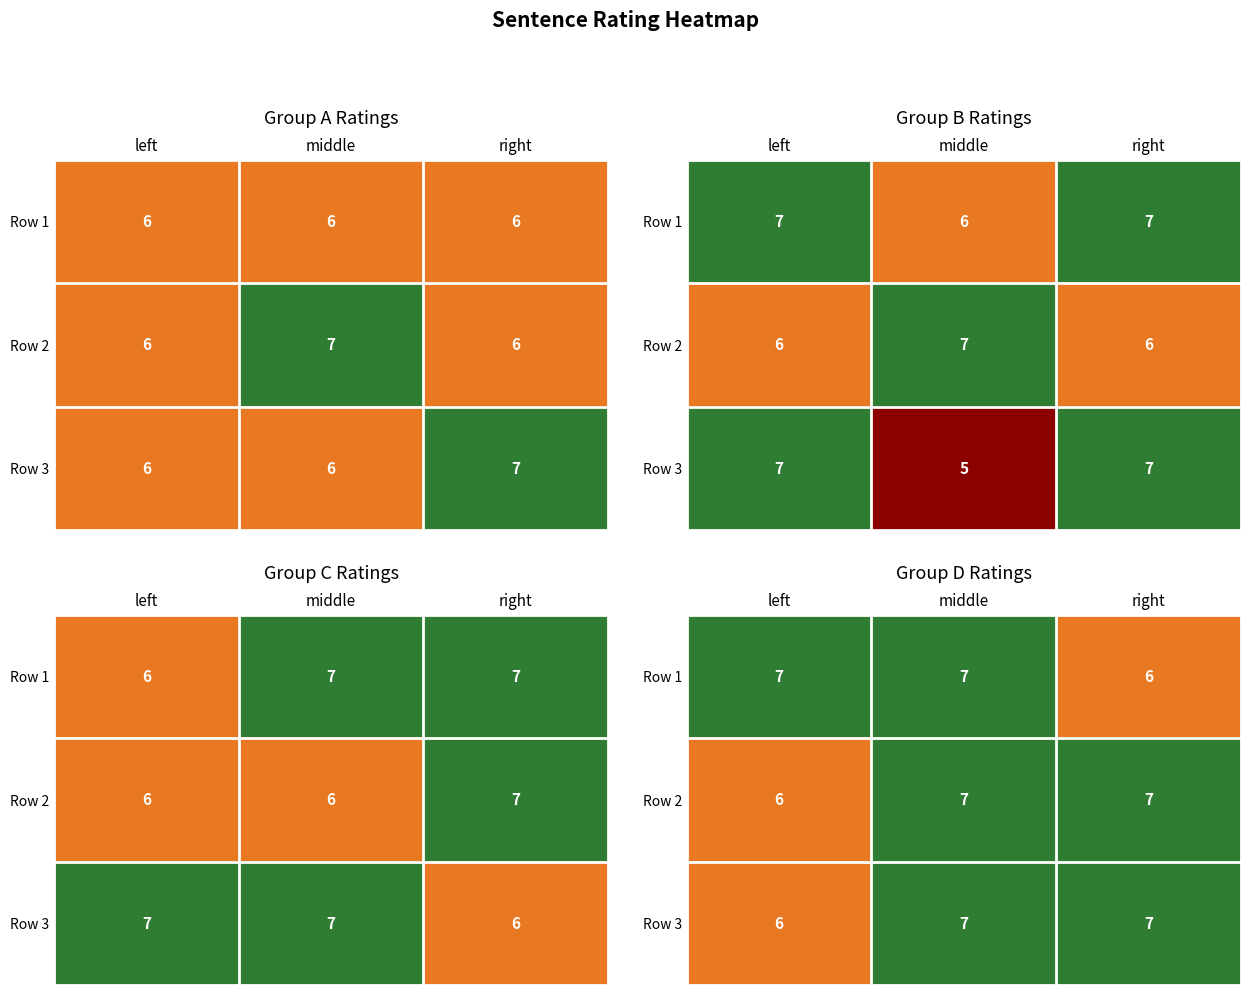

The value of Row 2 at middle is 3. True or false?

False